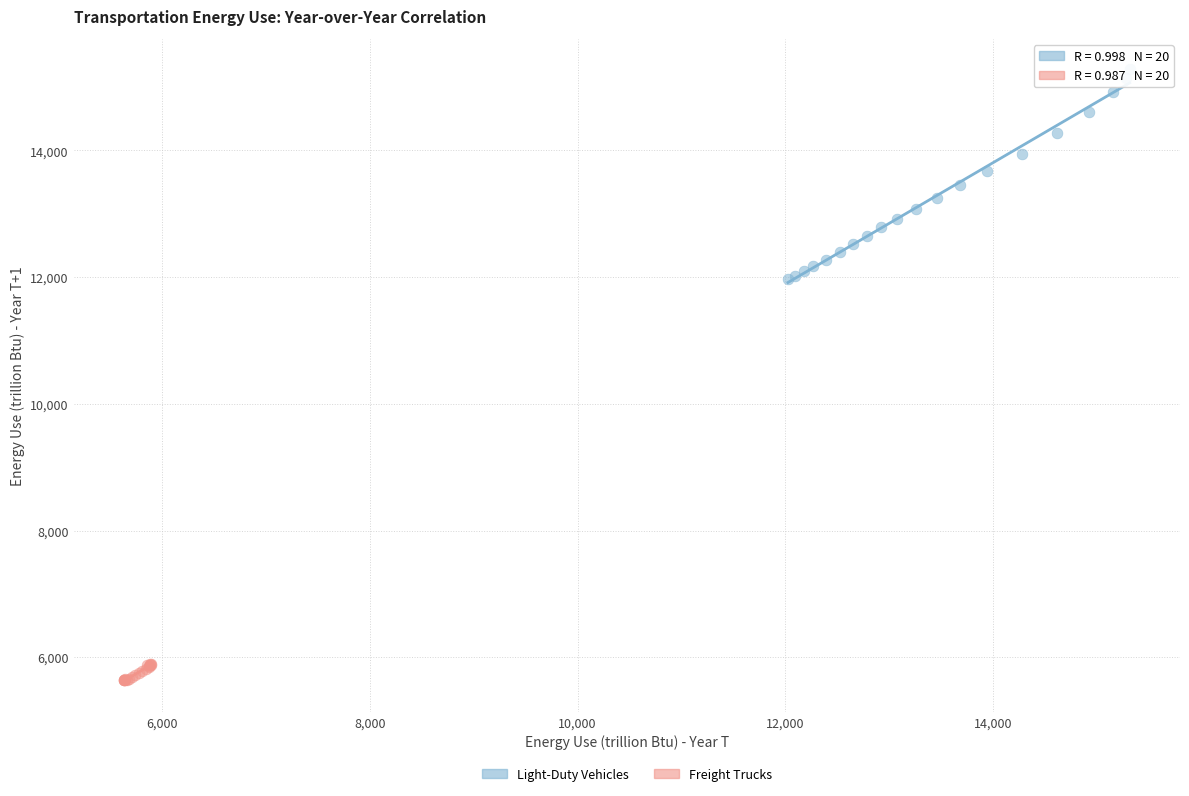

What are all the series names shown in the legend?

Light-Duty Vehicles, Freight Trucks